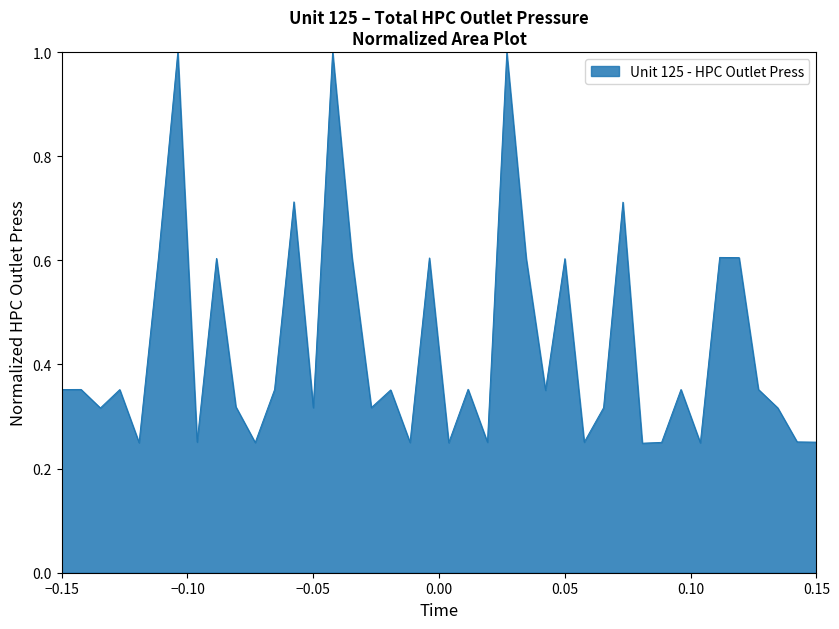

What is the difference between the maximum and second lowest values?

0.8